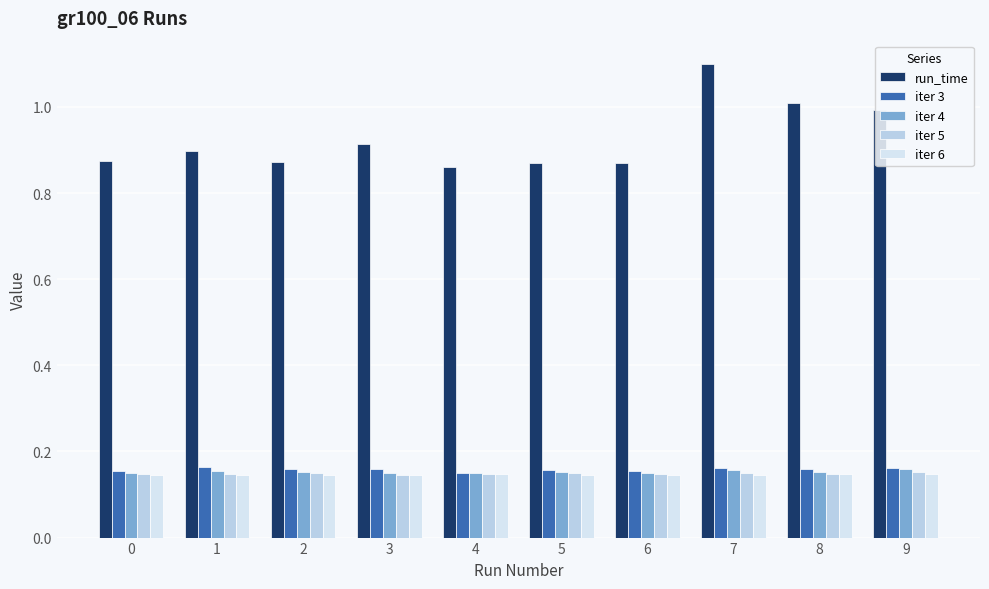

Which has a higher value, 8 or 3?

8